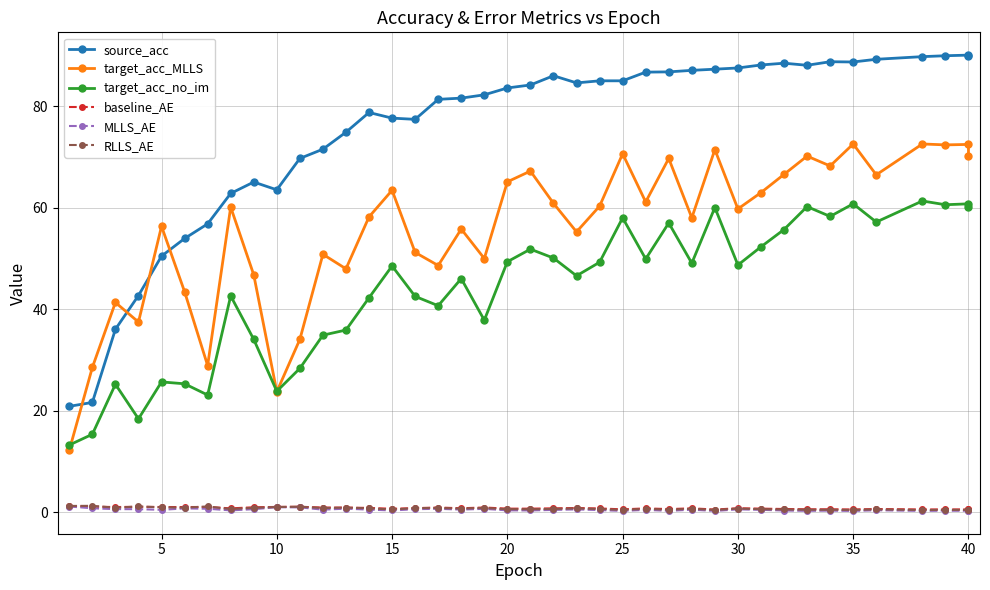

What is the minimum value shown in the chart?

0.3